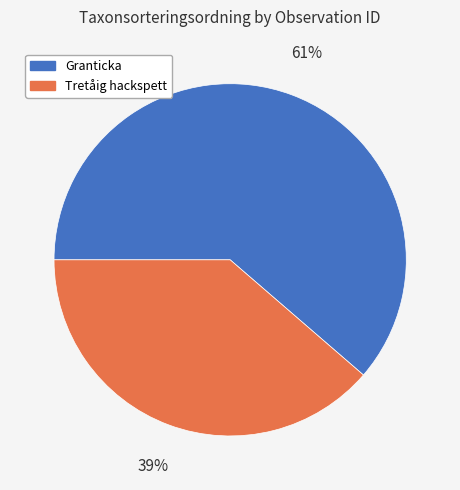

Is it true that Granticka is 74% of the pie?

False